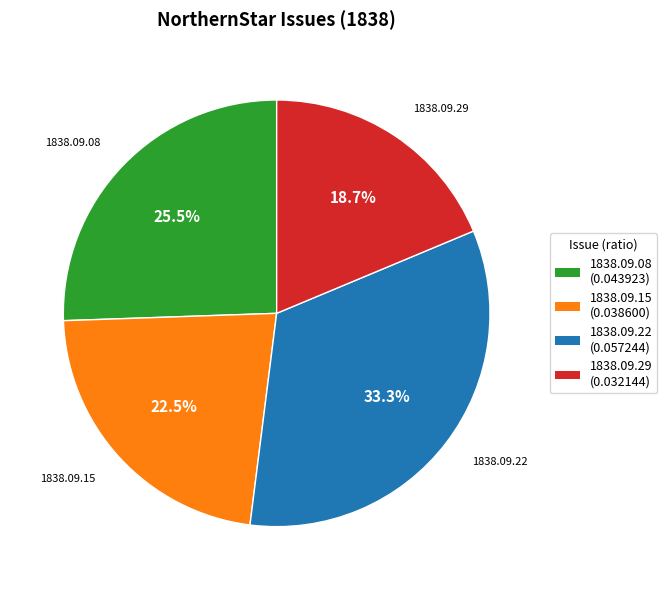

How much of the chart is everything except 1838.09.22 (0.057244)?

66.7%